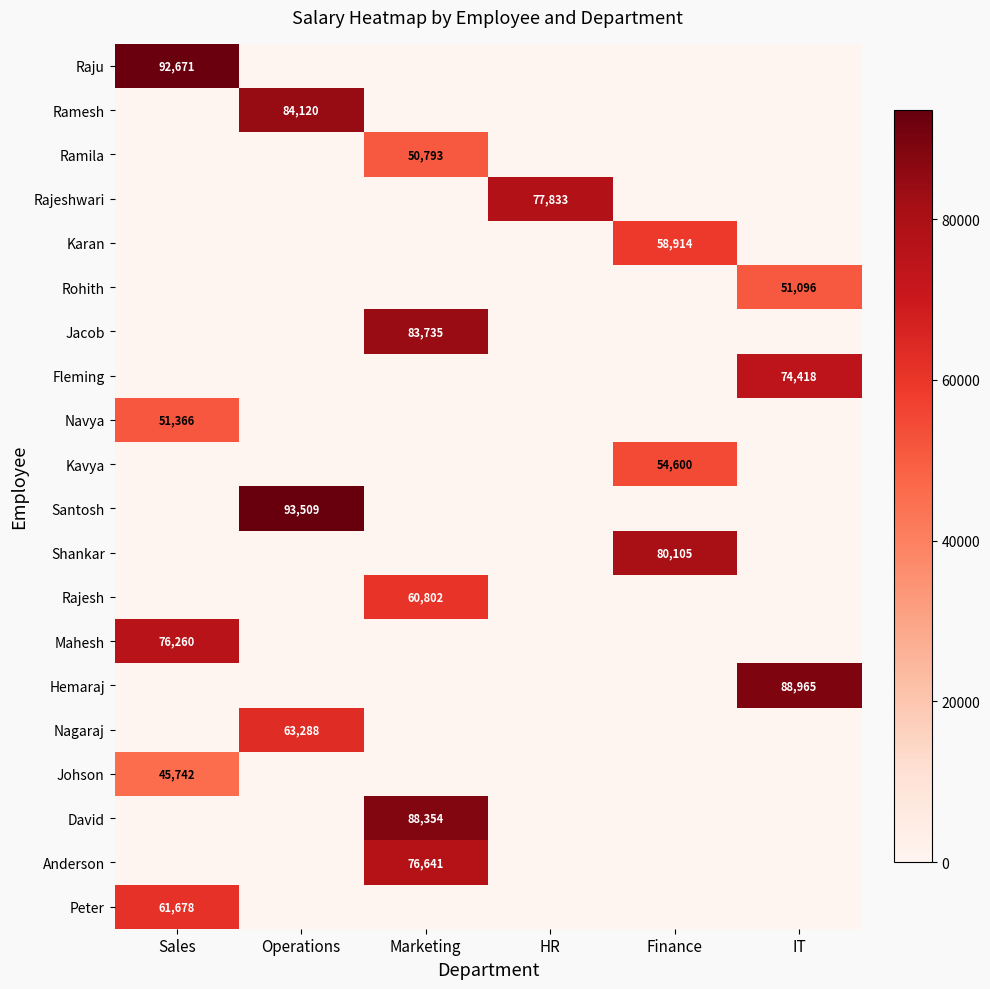

What is the spread (max minus min) of values at Sales?

92671